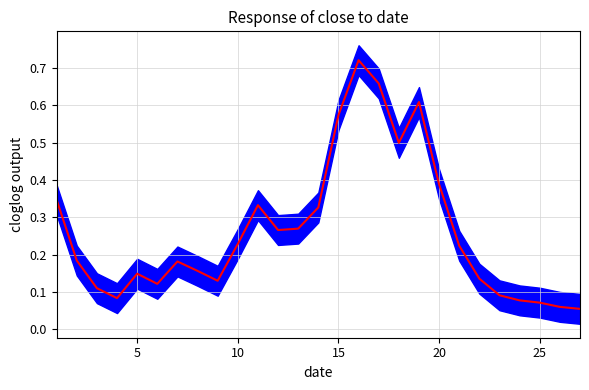

True or false: there are more than 0 points higher than both neighbors.

True